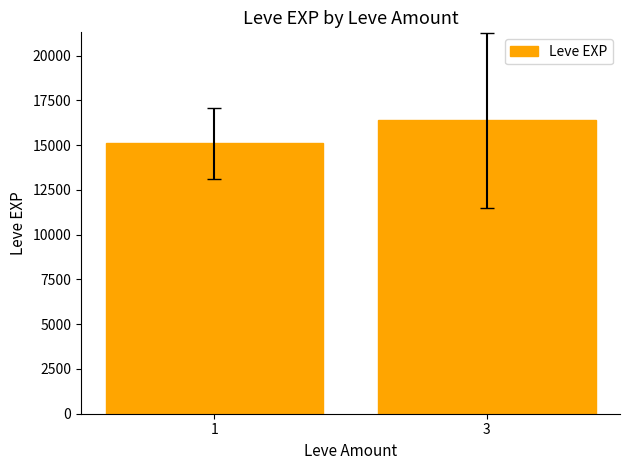

What is the average value?

15745.9